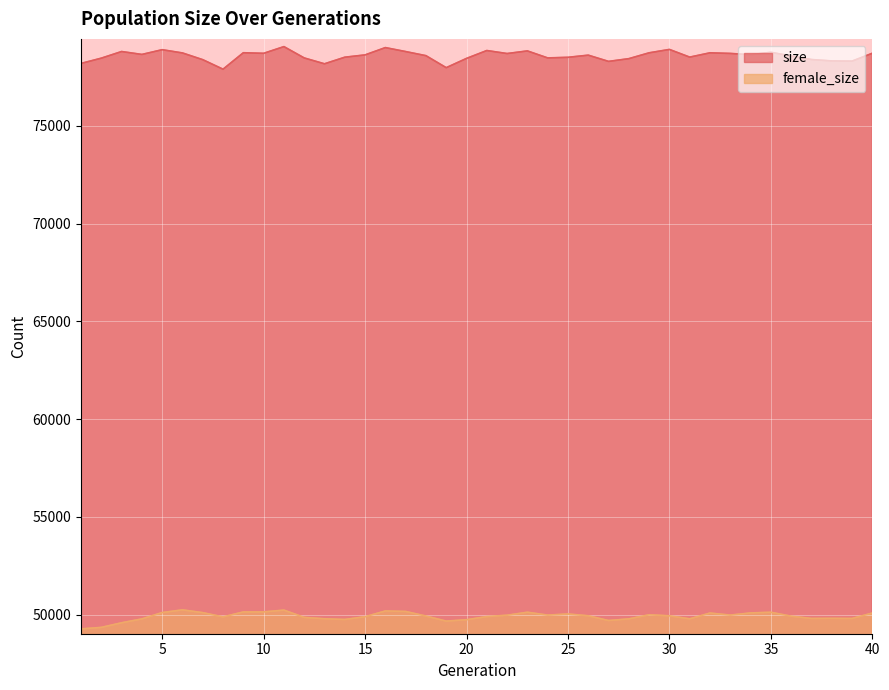

True or false: female_size and size intersect in this chart.

False